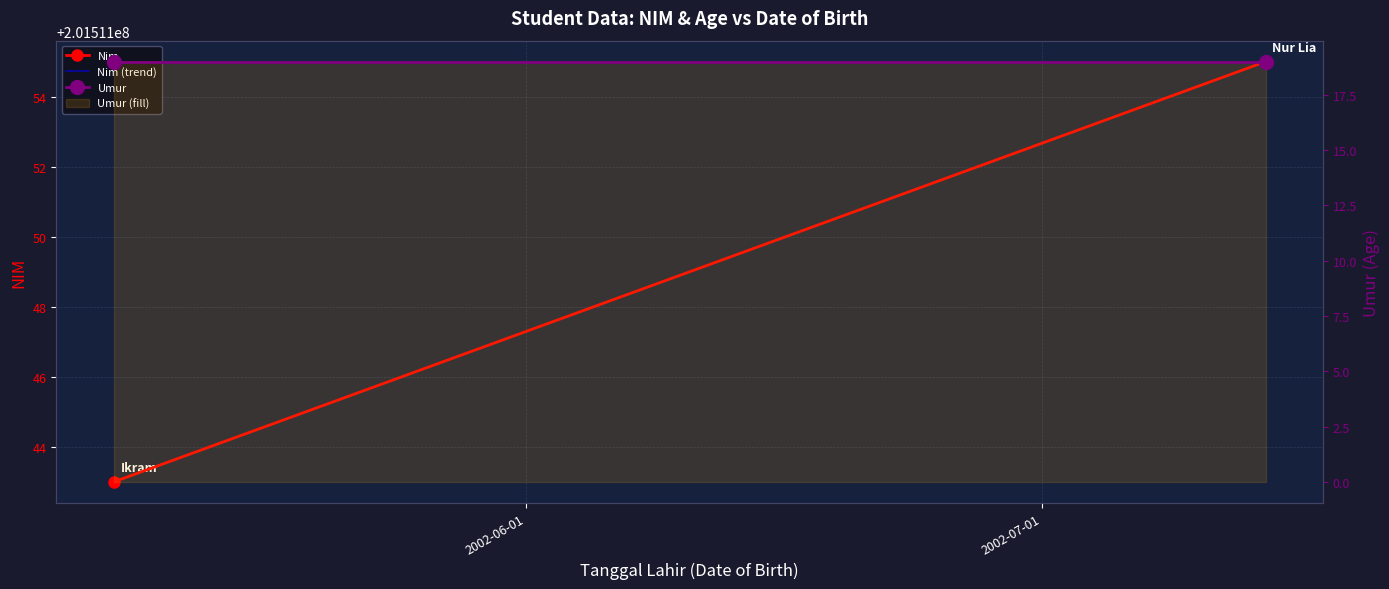

What is the difference between the highest and lowest values at 2002-06-01?

201511024